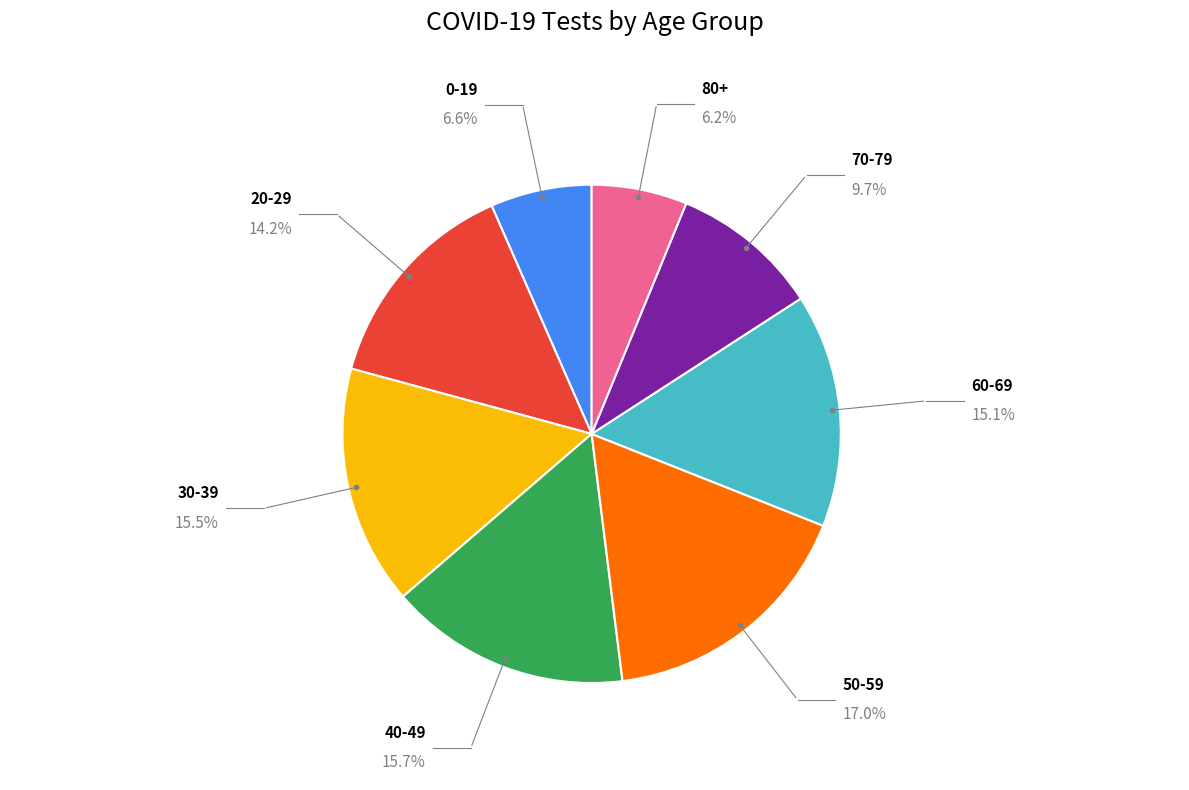

What percentage is NOT represented by 80+?

93.8%